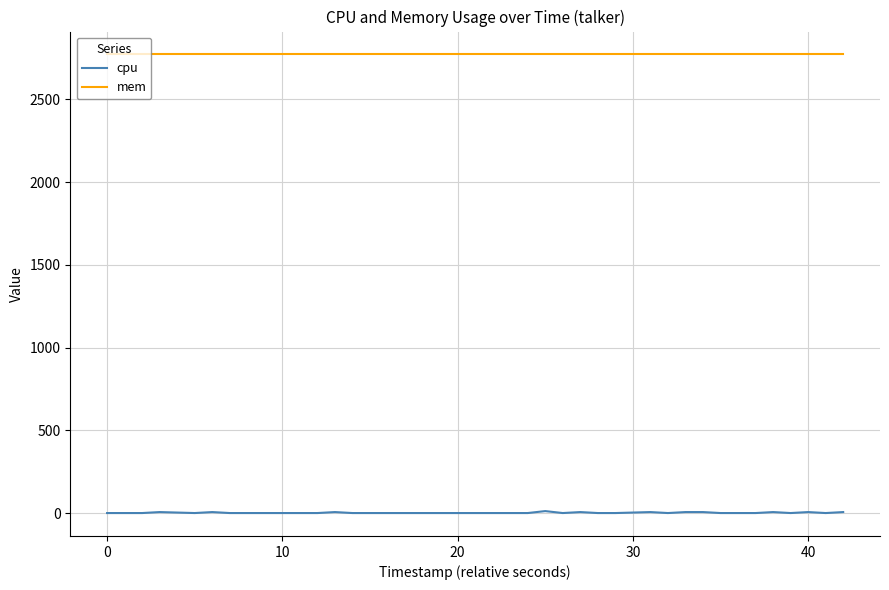

Which series has the largest total across all categories?

mem